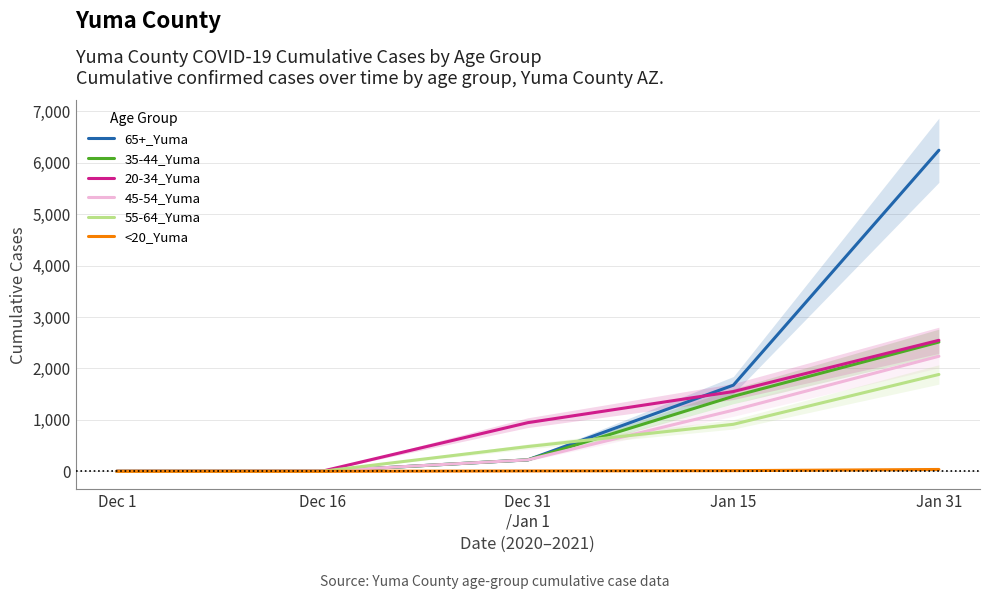

Reading left to right, what are all the values shown in this chart?

65+_Yuma: Dec 1=2	Dec 16=4	Dec 31
/Jan 1=223	Jan 15=1675	Jan 31=6242
35-44_Yuma: Dec 1=1	Dec 16=3	Dec 31
/Jan 1=224	Jan 15=1459	Jan 31=2513
20-34_Yuma: Dec 1=1	Dec 16=3	Dec 31
/Jan 1=946	Jan 15=1551	Jan 31=2547
45-54_Yuma: Dec 1=1	Dec 16=6	Dec 31
/Jan 1=223	Jan 15=1189	Jan 31=2237
55-64_Yuma: Dec 1=0	Dec 16=1	Dec 31
/Jan 1=482	Jan 15=914	Jan 31=1883
<20_Yuma: Dec 1=0	Dec 16=0	Dec 31
/Jan 1=7	Jan 15=13	Jan 31=36